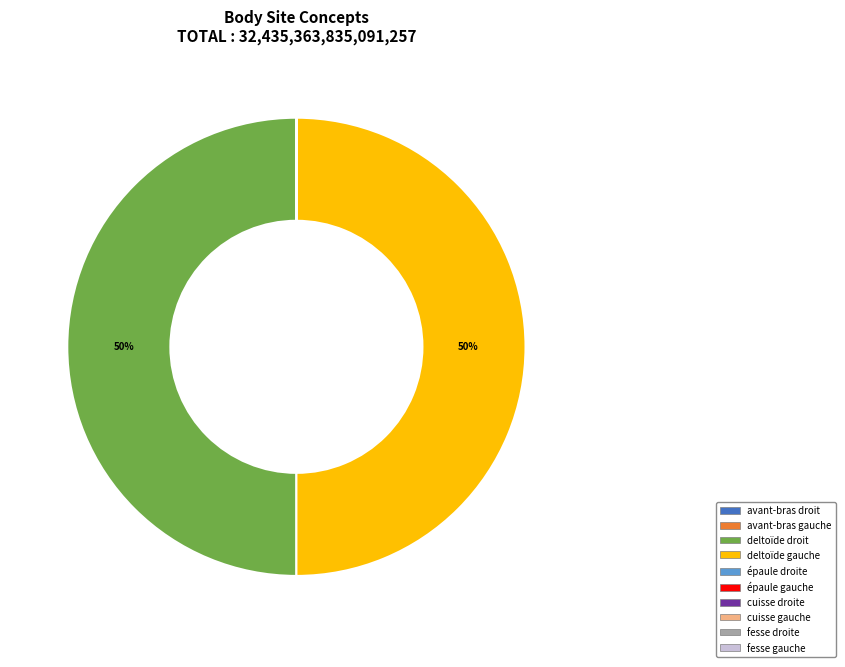

True or false: deltoïde droit accounts for 50% of the total.

True